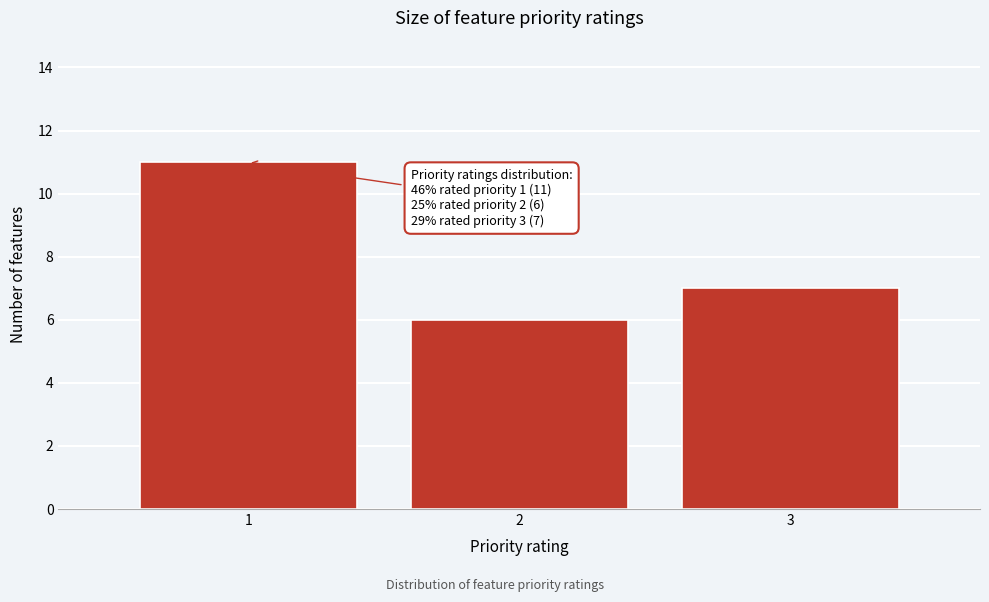

Reading left to right, transcribe all the data shown in this chart.

1=11	2=6	3=7